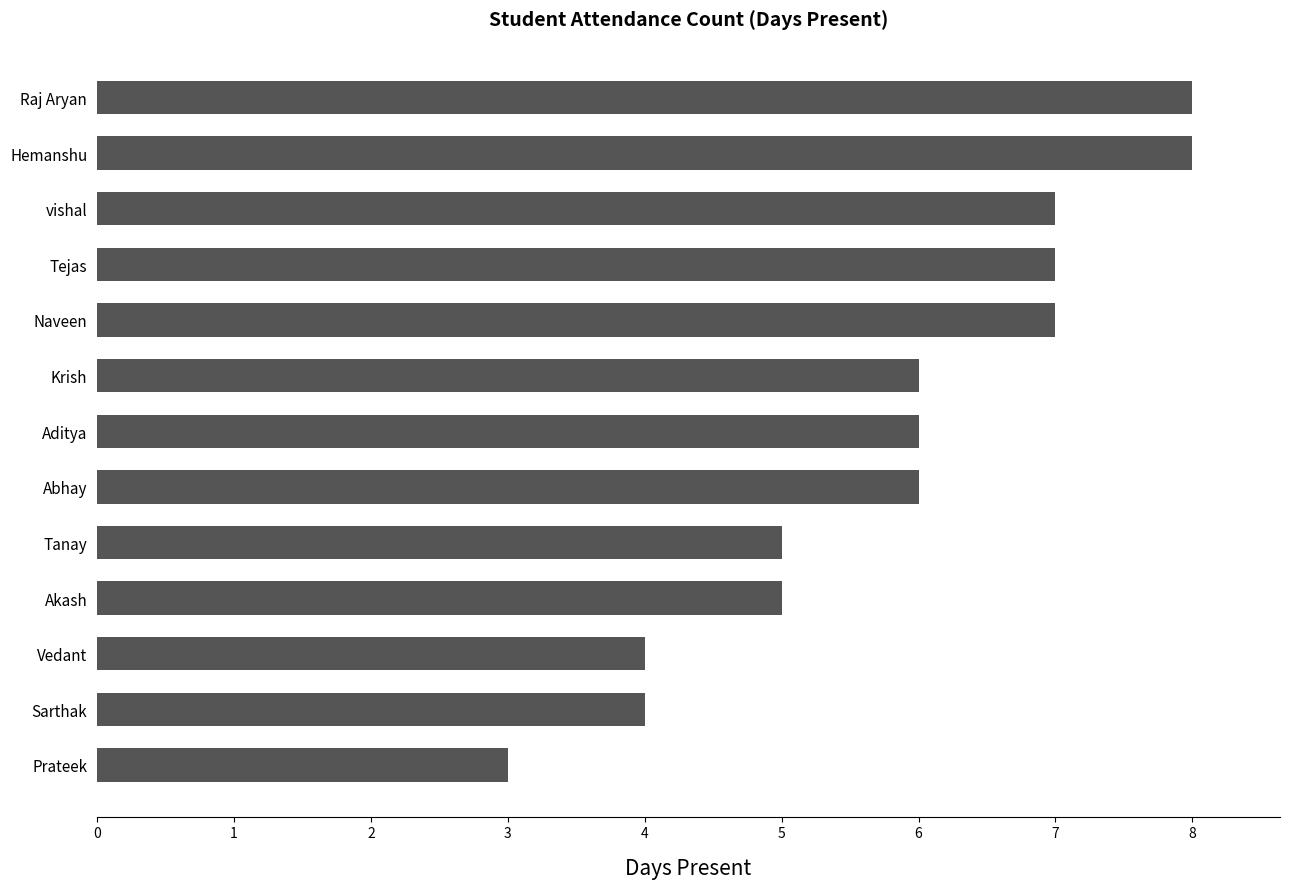

Is it true that the value at Tejas is 7?

True